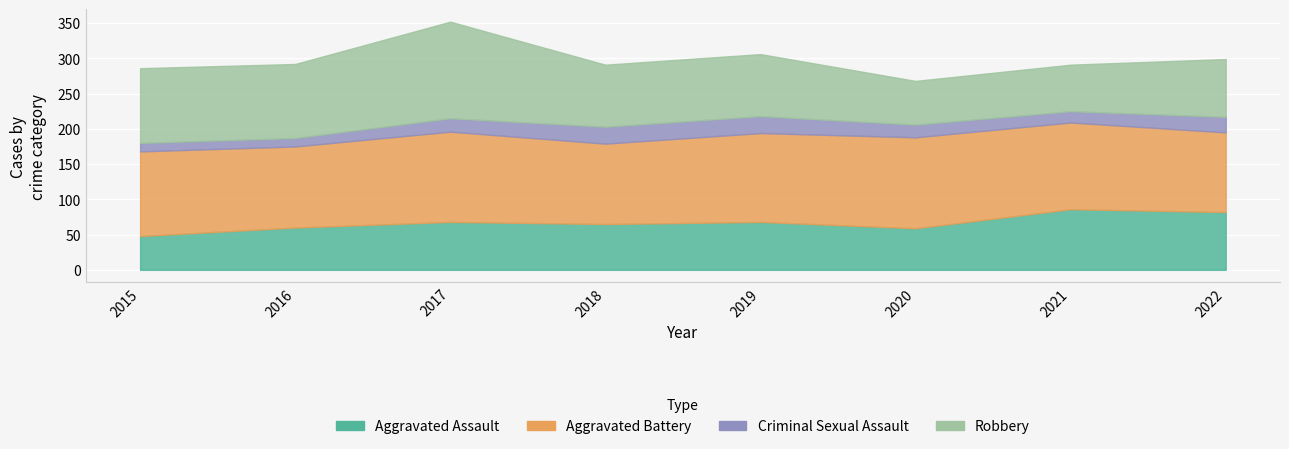

Where does the Criminal Sexual Assault series first go above 19?

2018